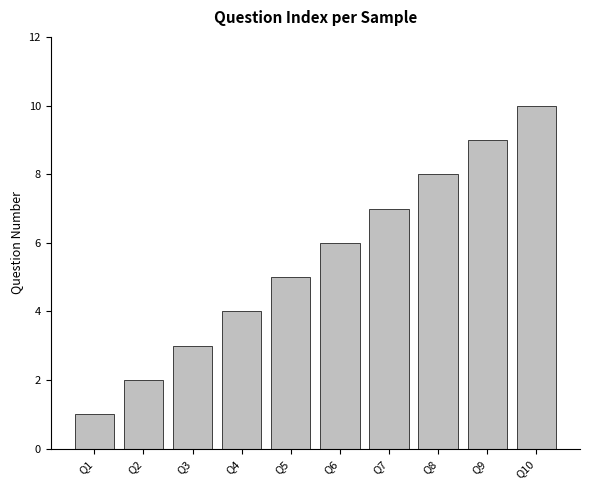

Where is the data nearest to the value 5?

Q5